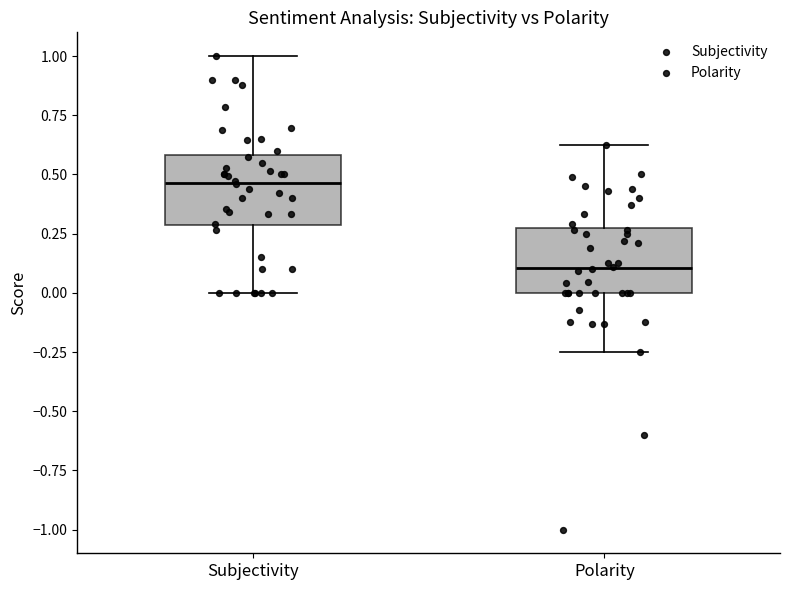

Which box's median line is the lowest?

Polarity